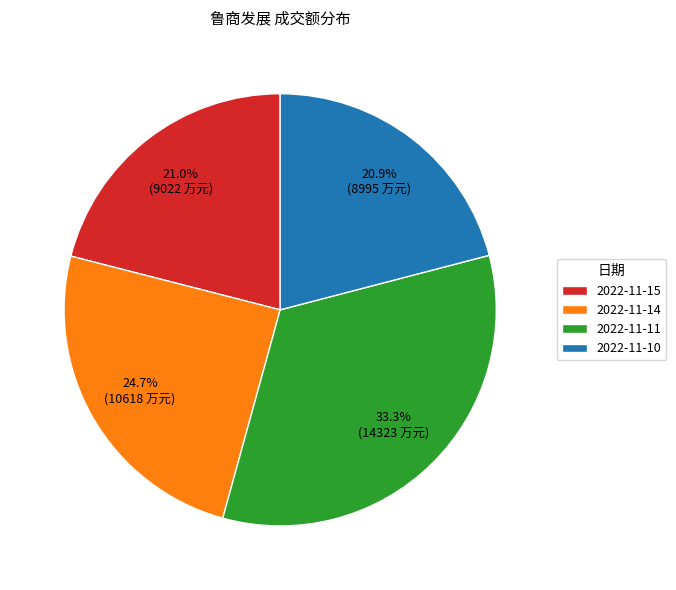

To the nearest percent, what is the average slice percentage?

25%